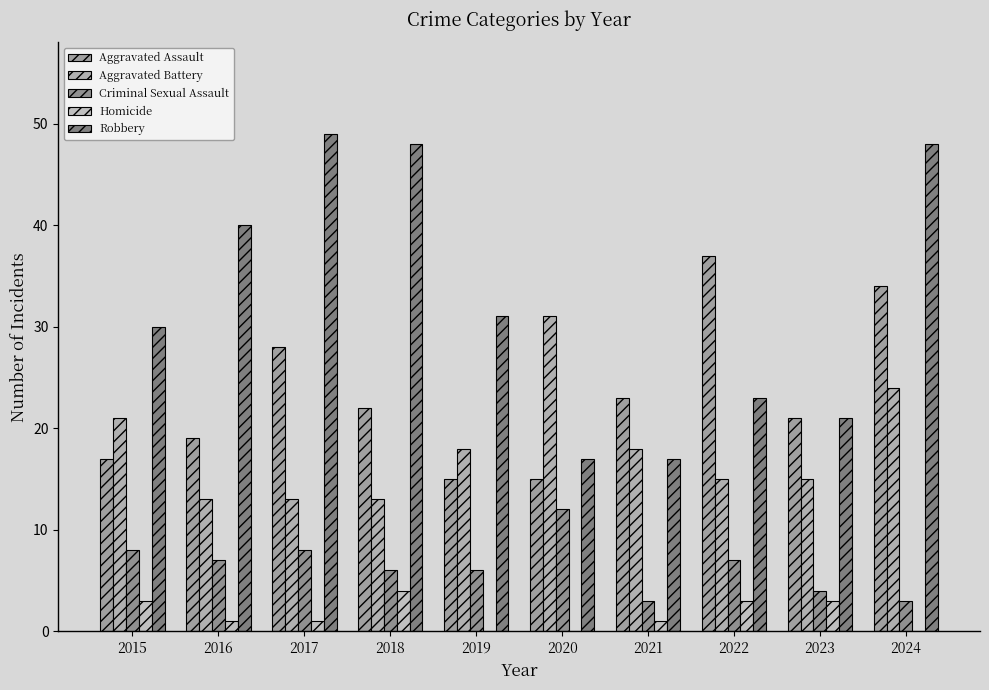

Where is Aggravated Assault nearest to the value 26?

2017